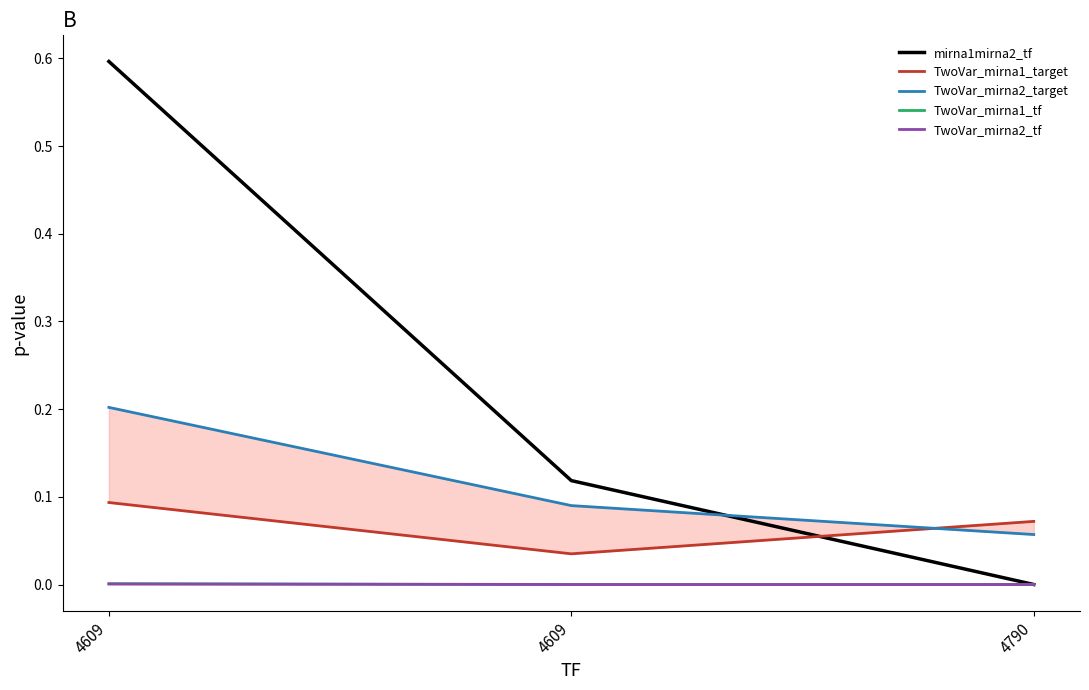

What is the maximum value for mirna1mirna2_tf?

0.6